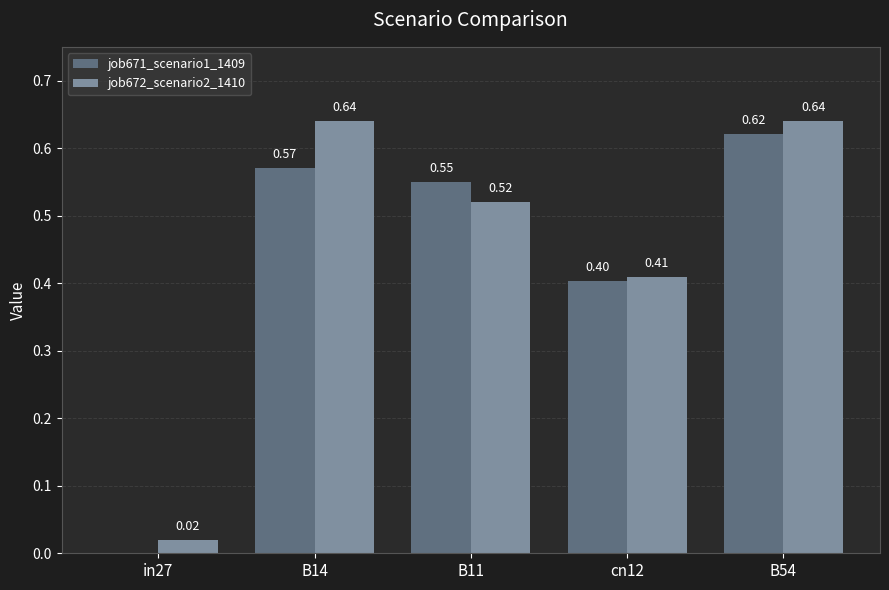

Which series changed the most between B11 and cn12?

job671_scenario1_1409